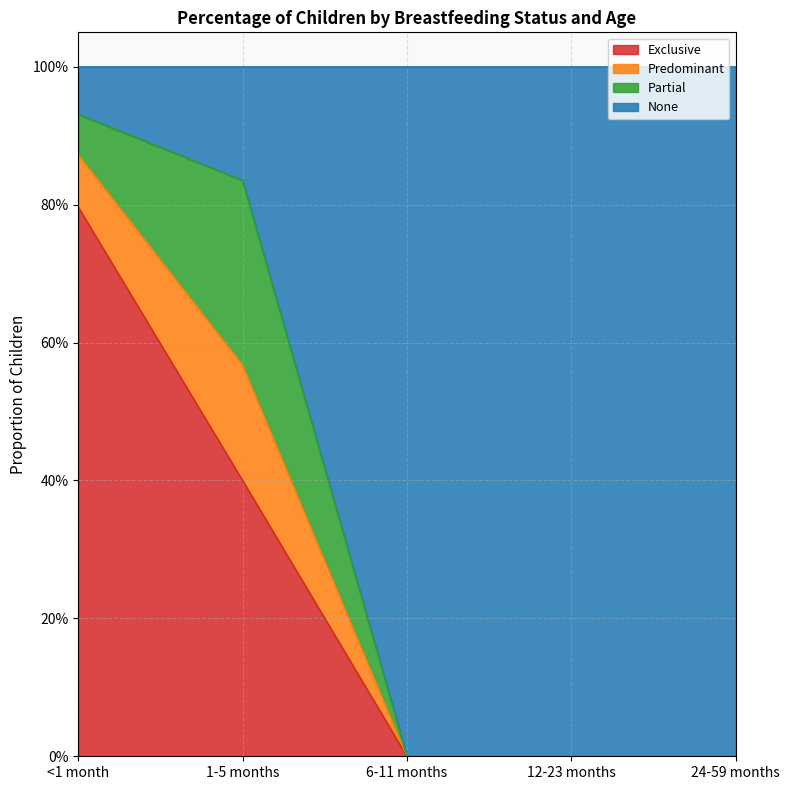

What are all the series names shown in the legend?

Exclusive, Predominant, Partial, None